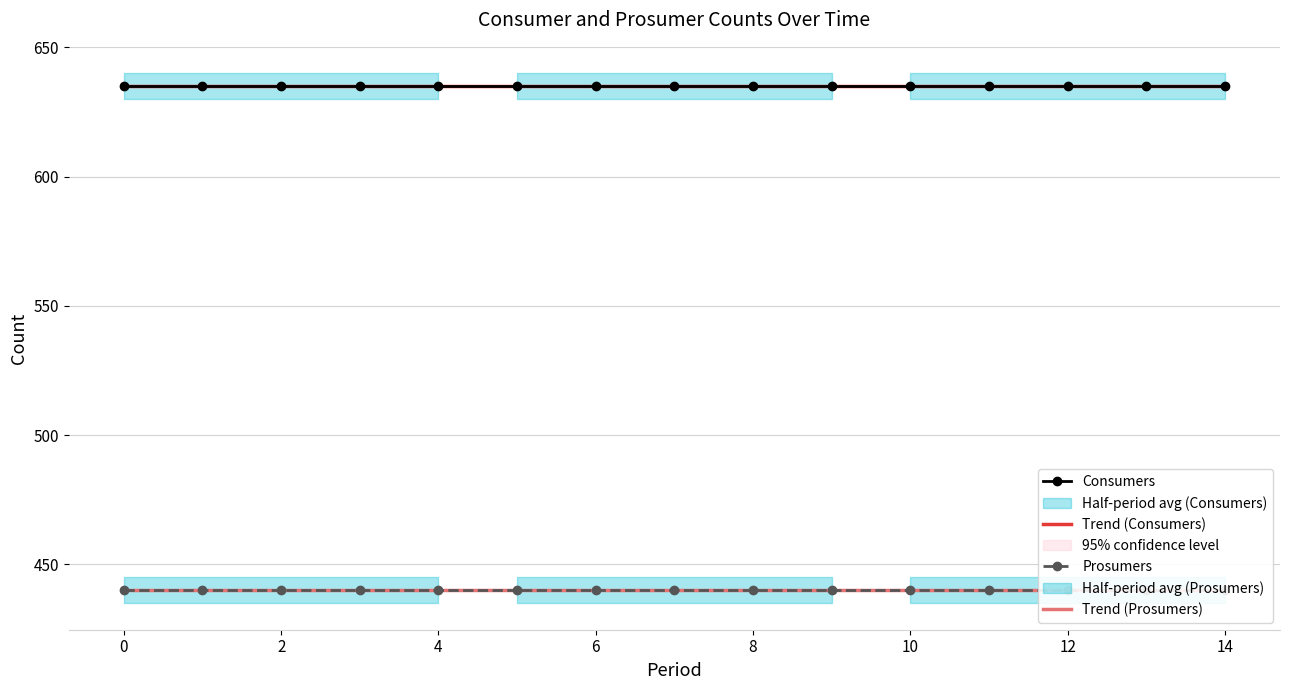

Which has a higher value, 12 or 11?

12